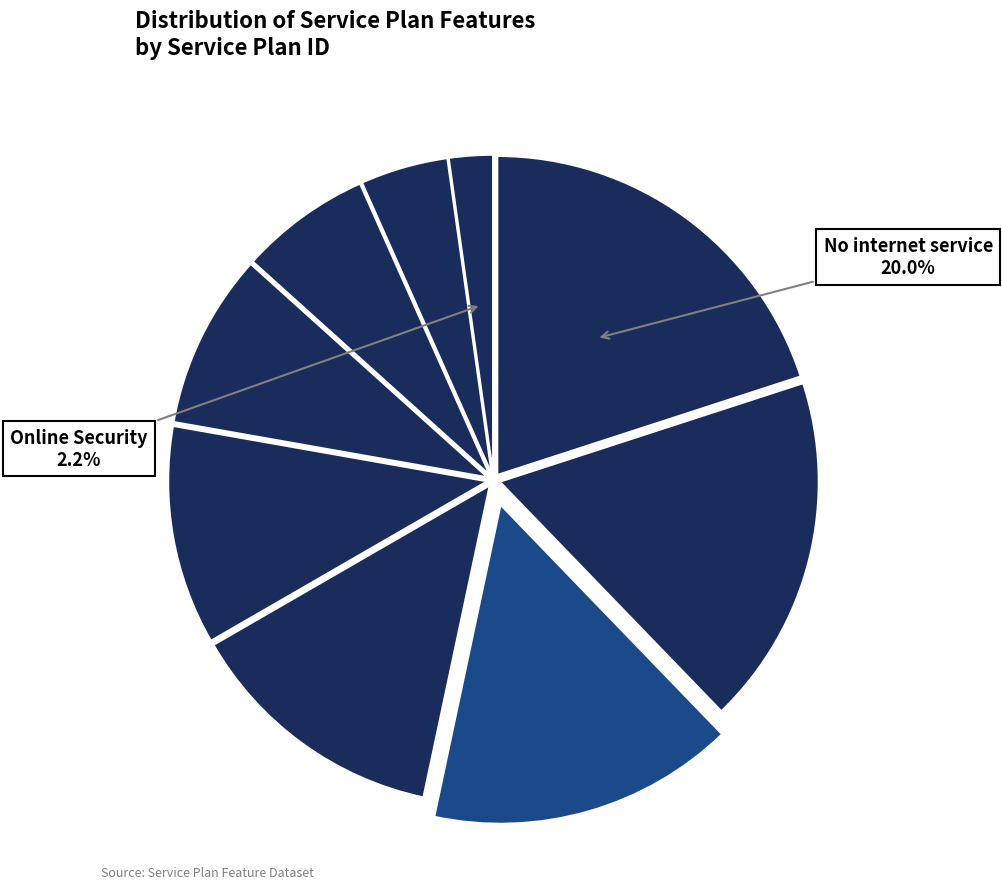

How many segments does this pie chart have?

9